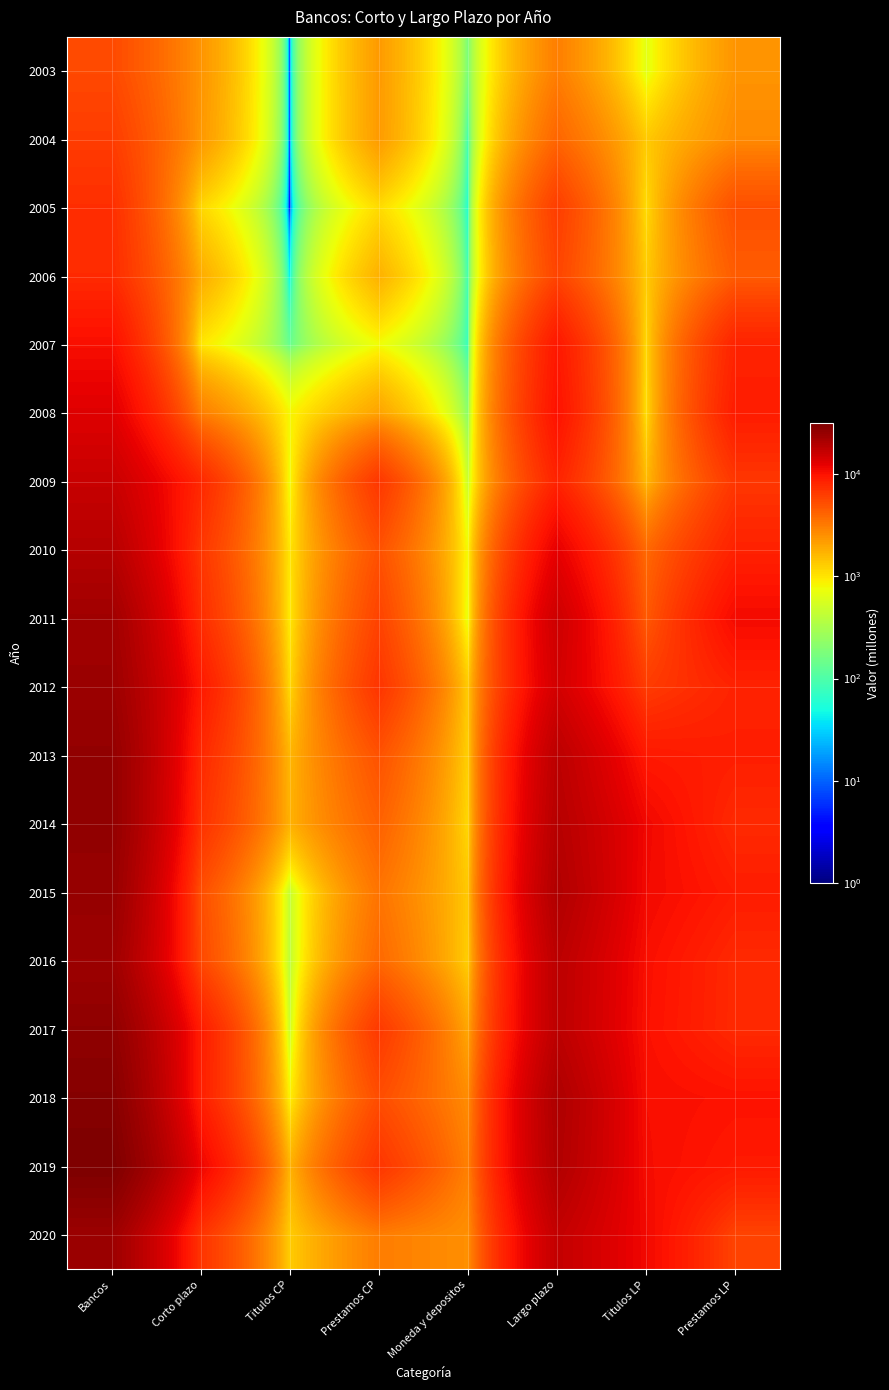

At which category is the sum across all series the highest?

Bancos